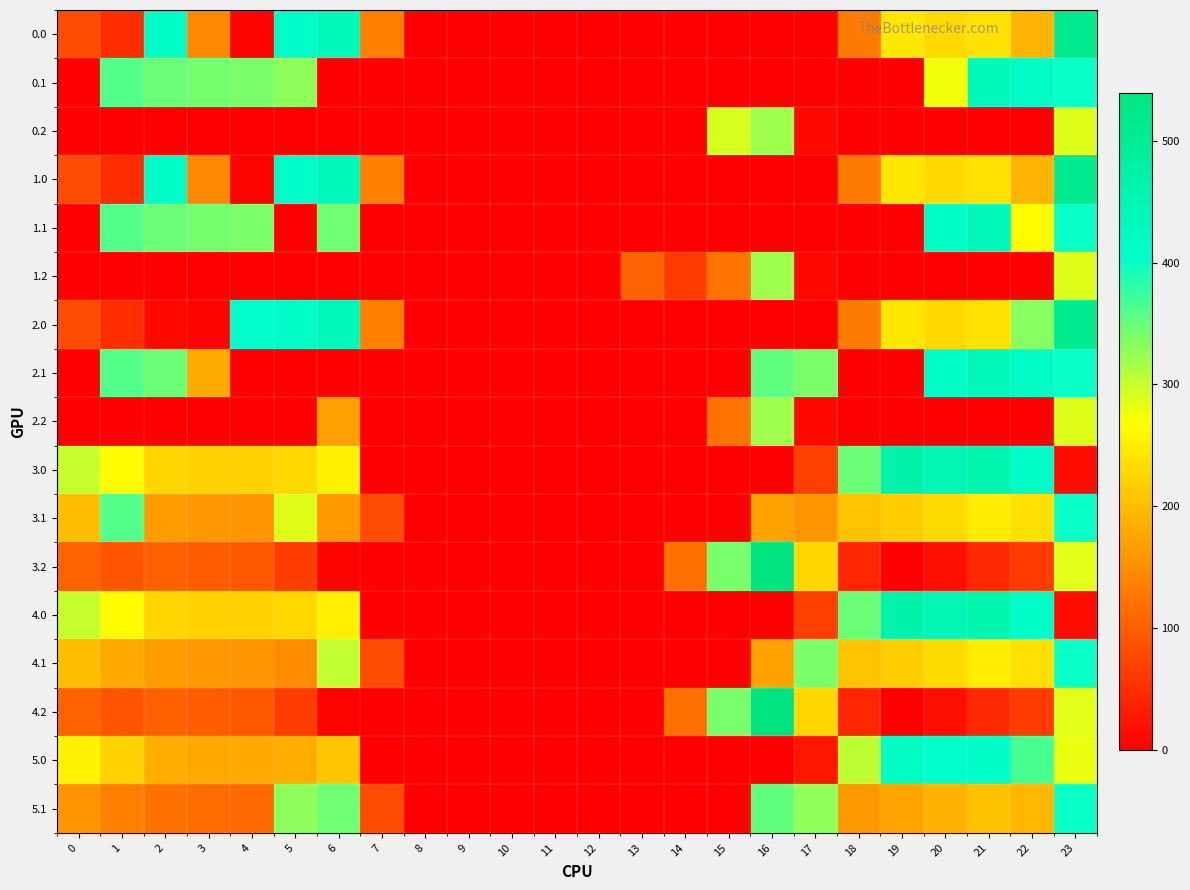

List the series in order of their peak value, highest first.

3.2, 4.2, 0.0, 1.0, 2.0, 3.0, 4.0, 0.1, 1.1, 2.1, 5.0, 3.1, 4.1, 5.1, 0.2, 1.2, 2.2